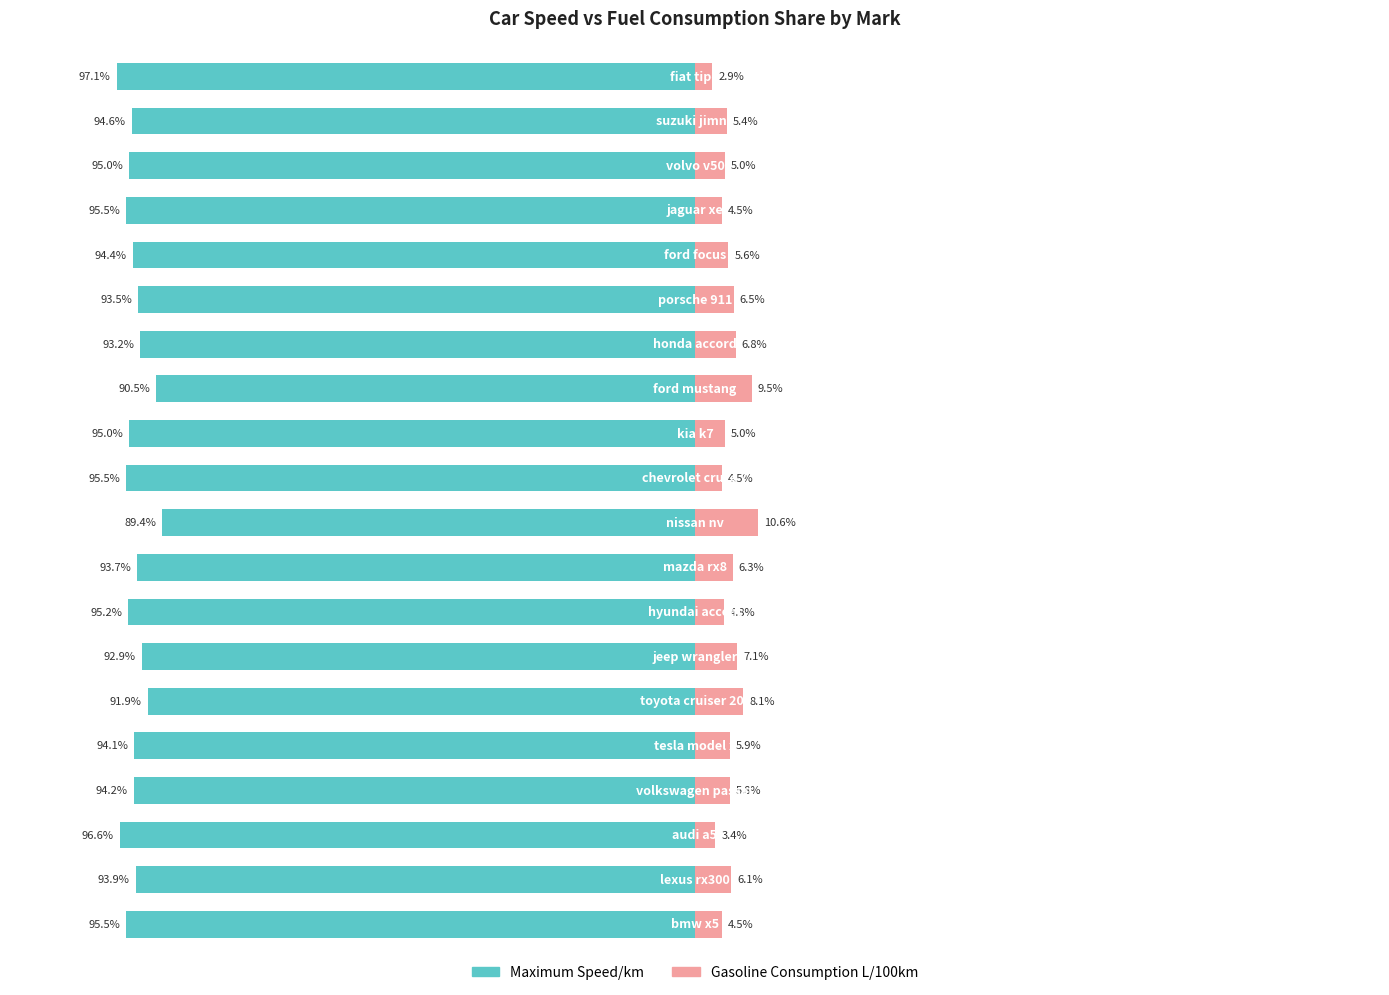

What is the sum of all gasoline consumption liters/100km values?

118.3